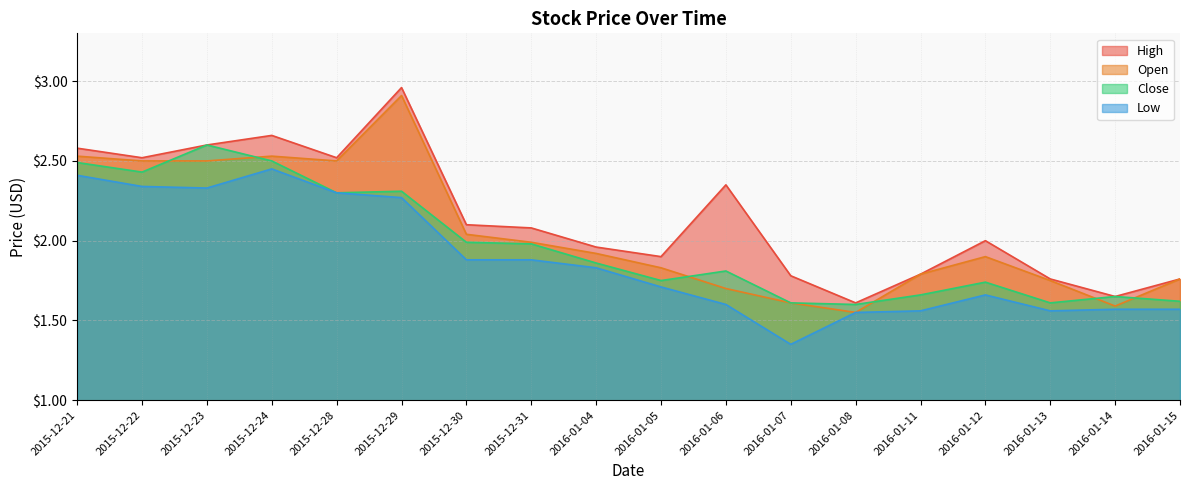

Reading left to right, list all the values displayed in this chart.

High: 2015-12-21=2.6	2015-12-22=2.5	2015-12-23=2.6	2015-12-24=2.7	2015-12-28=2.5	2015-12-29=3.0	2015-12-30=2.1	2015-12-31=2.1	2016-01-04=2.0	2016-01-05=1.9	2016-01-06=2.4	2016-01-07=1.8	2016-01-08=1.6	2016-01-11=1.8	2016-01-12=2.0	2016-01-13=1.8	2016-01-14=1.6	2016-01-15=1.8
Open: 2015-12-21=2.5	2015-12-22=2.5	2015-12-23=2.5	2015-12-24=2.5	2015-12-28=2.5	2015-12-29=2.9	2015-12-30=2.0	2015-12-31=2.0	2016-01-04=1.9	2016-01-05=1.8	2016-01-06=1.7	2016-01-07=1.6	2016-01-08=1.6	2016-01-11=1.8	2016-01-12=1.9	2016-01-13=1.8	2016-01-14=1.6	2016-01-15=1.8
Close: 2015-12-21=2.5	2015-12-22=2.4	2015-12-23=2.6	2015-12-24=2.5	2015-12-28=2.3	2015-12-29=2.3	2015-12-30=2.0	2015-12-31=2.0	2016-01-04=1.9	2016-01-05=1.8	2016-01-06=1.8	2016-01-07=1.6	2016-01-08=1.6	2016-01-11=1.7	2016-01-12=1.7	2016-01-13=1.6	2016-01-14=1.6	2016-01-15=1.6
Low: 2015-12-21=2.4	2015-12-22=2.3	2015-12-23=2.3	2015-12-24=2.5	2015-12-28=2.3	2015-12-29=2.3	2015-12-30=1.9	2015-12-31=1.9	2016-01-04=1.8	2016-01-05=1.7	2016-01-06=1.6	2016-01-07=1.4	2016-01-08=1.6	2016-01-11=1.6	2016-01-12=1.7	2016-01-13=1.6	2016-01-14=1.6	2016-01-15=1.6